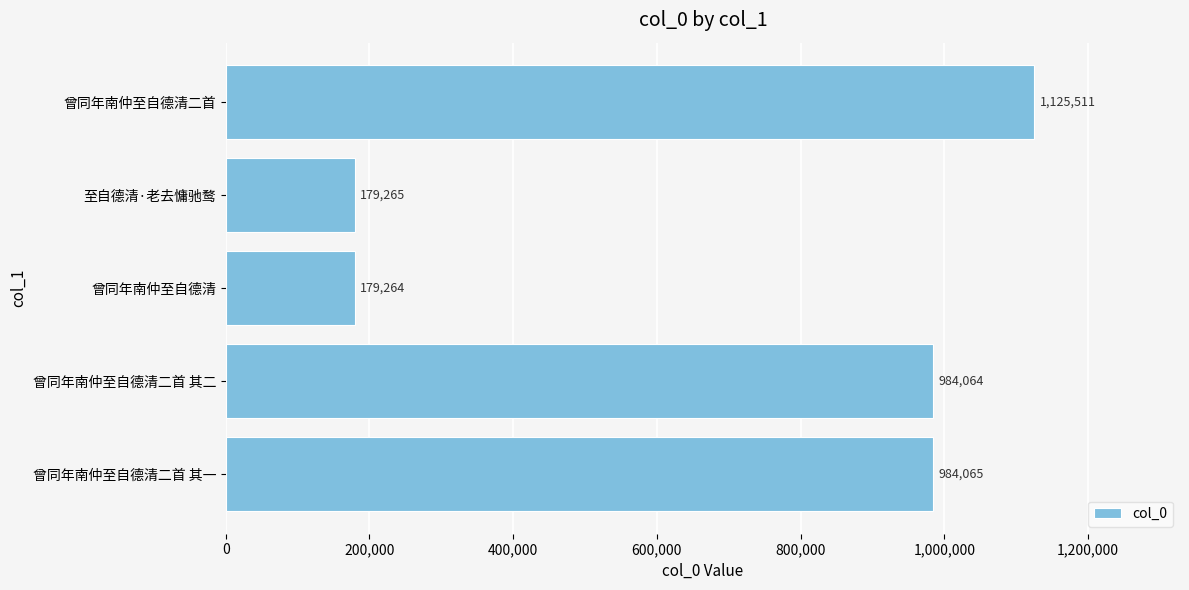

Which has a higher value, 曾同年南仲至自德清 or 曾同年南仲至自德清二首?

曾同年南仲至自德清二首